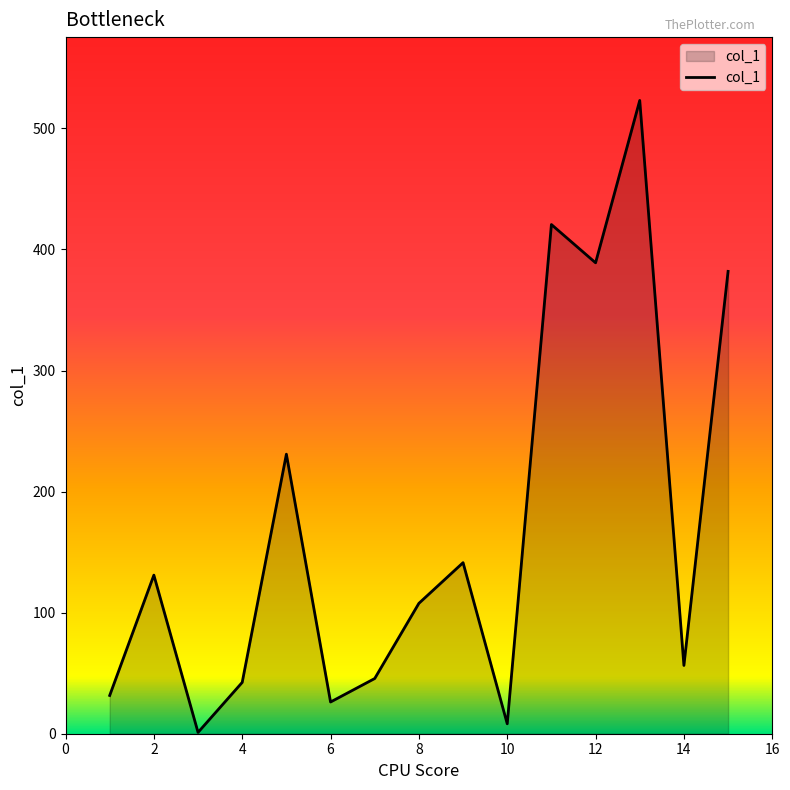

What is the greatest value displayed?

523.1